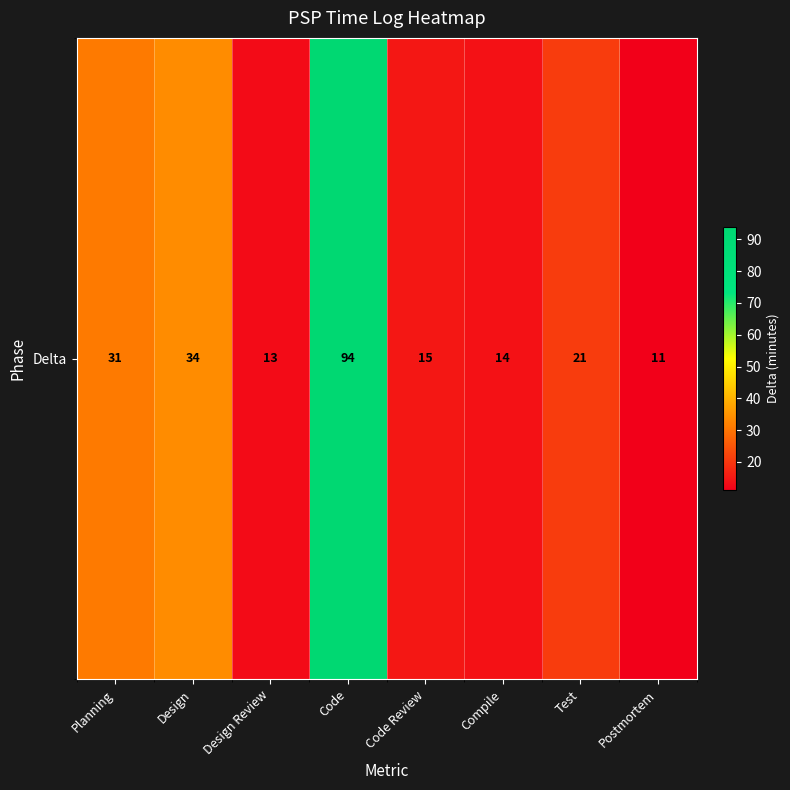

What is the average value?

29